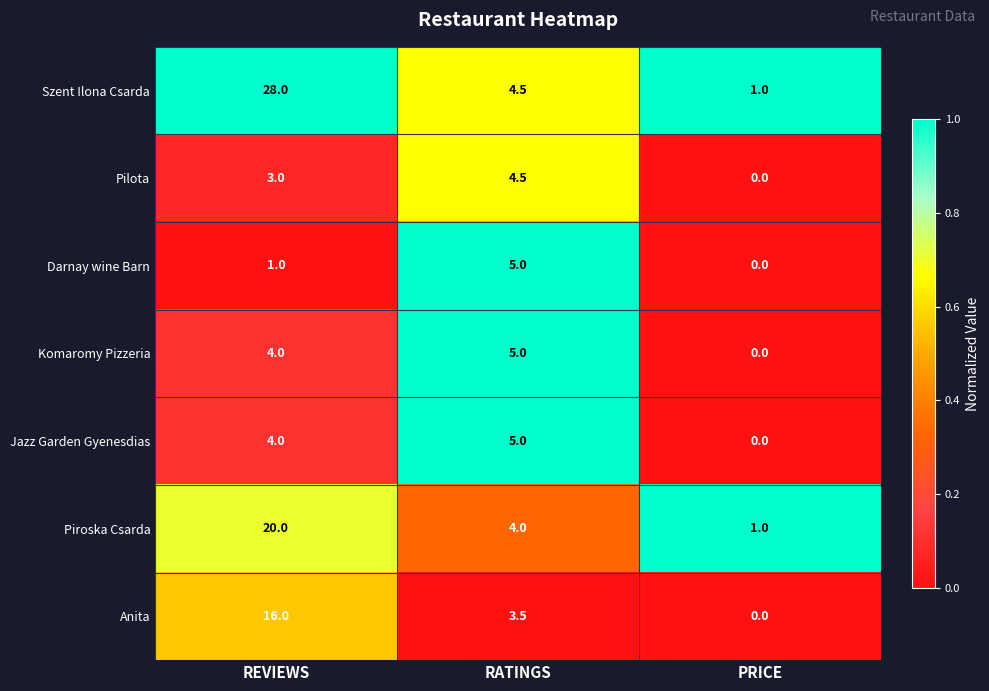

Which label corresponds to the smallest value in the chart?

PRICE